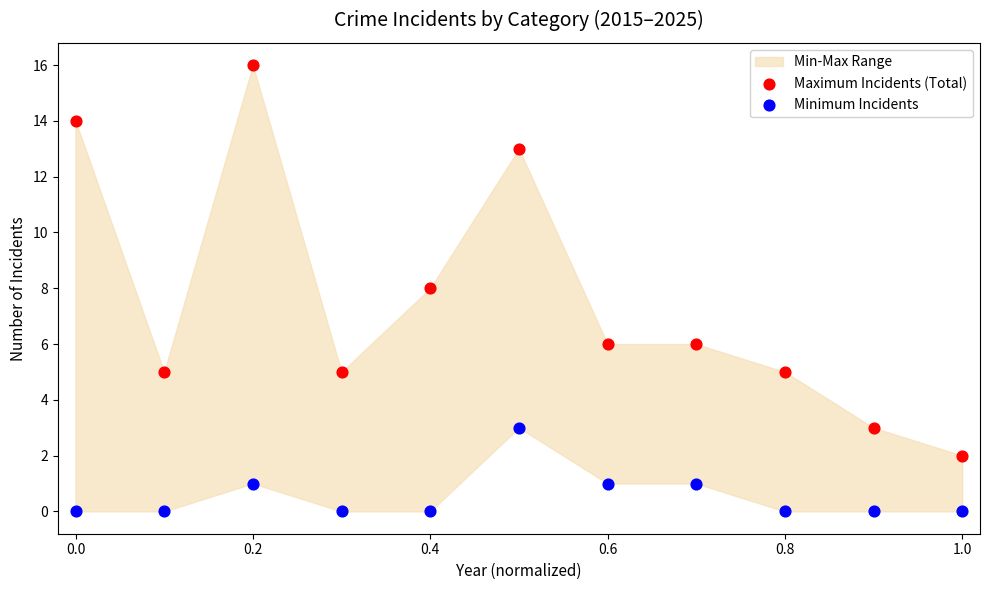

Which series has the widest spread of Y values?

Maximum Incidents (Total)